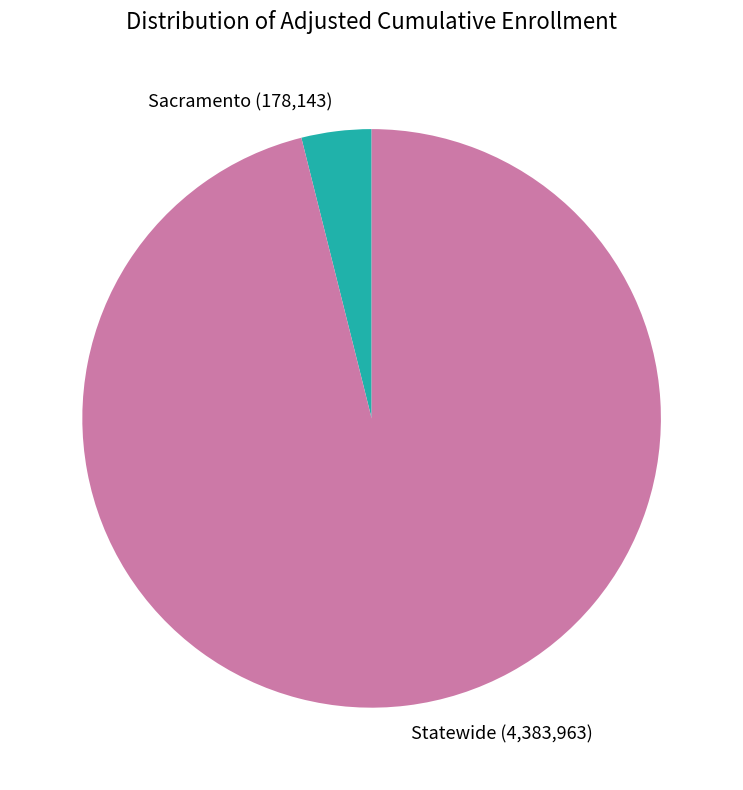

Do Sacramento and Statewide together represent more than half of the pie?

Yes